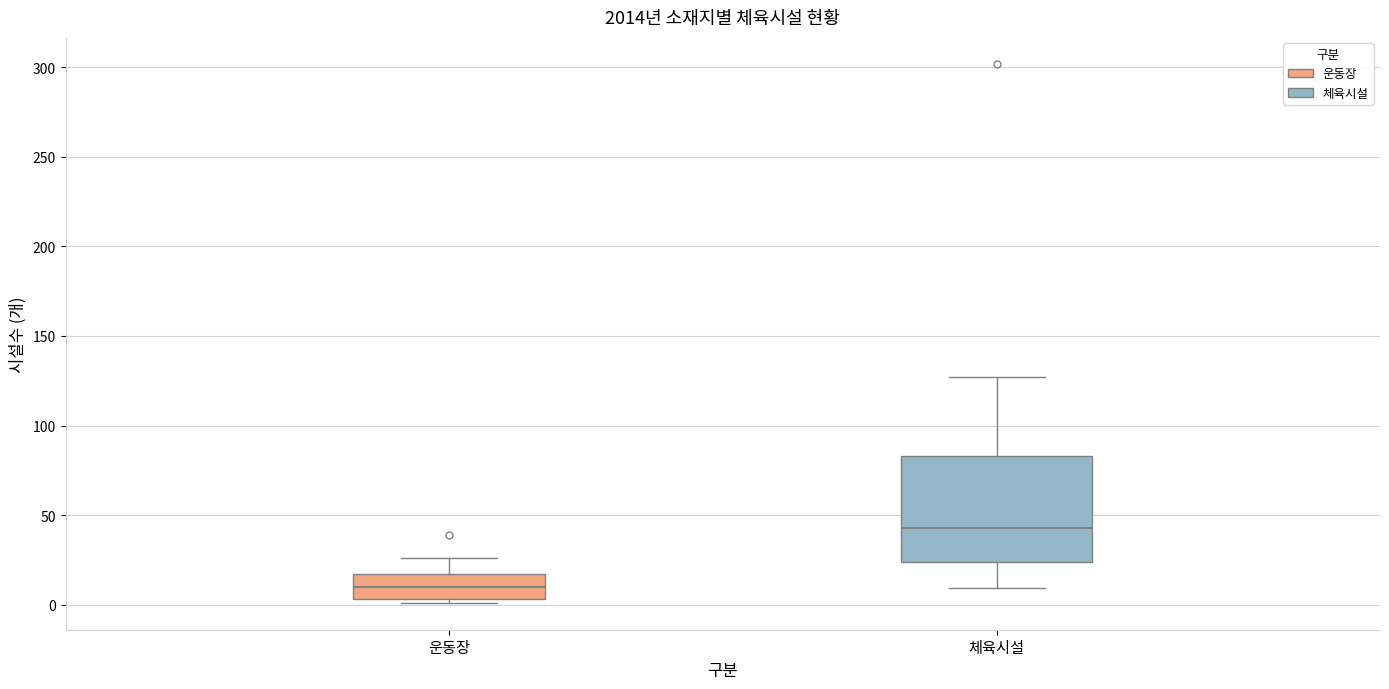

Where does the median line of the box for 운동장 sit on the y-axis? The values are not printed on the chart, so give them approximately, as read against the axis.

10